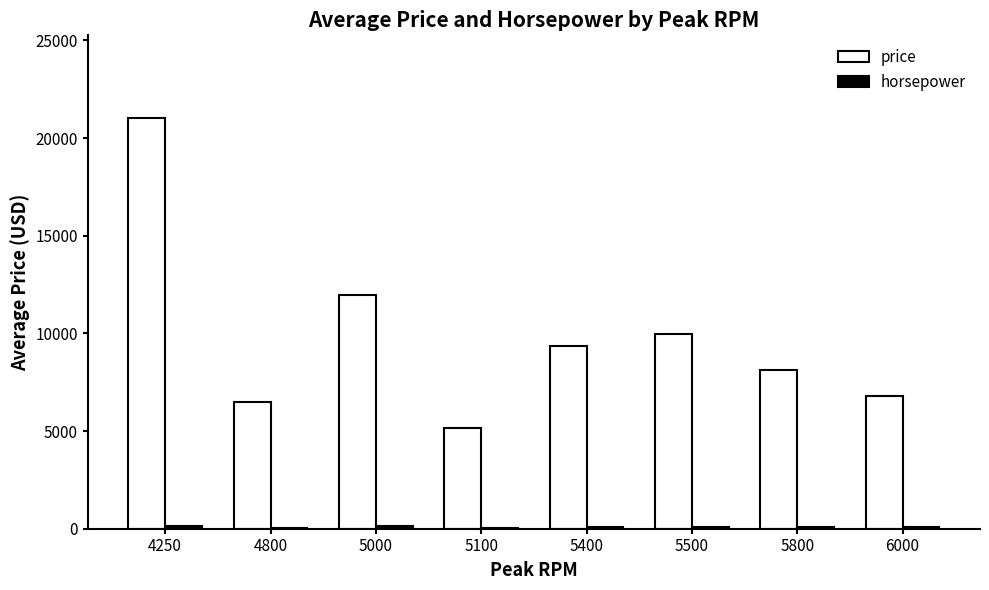

Between 4250 and 5400, which series saw the biggest shift?

price